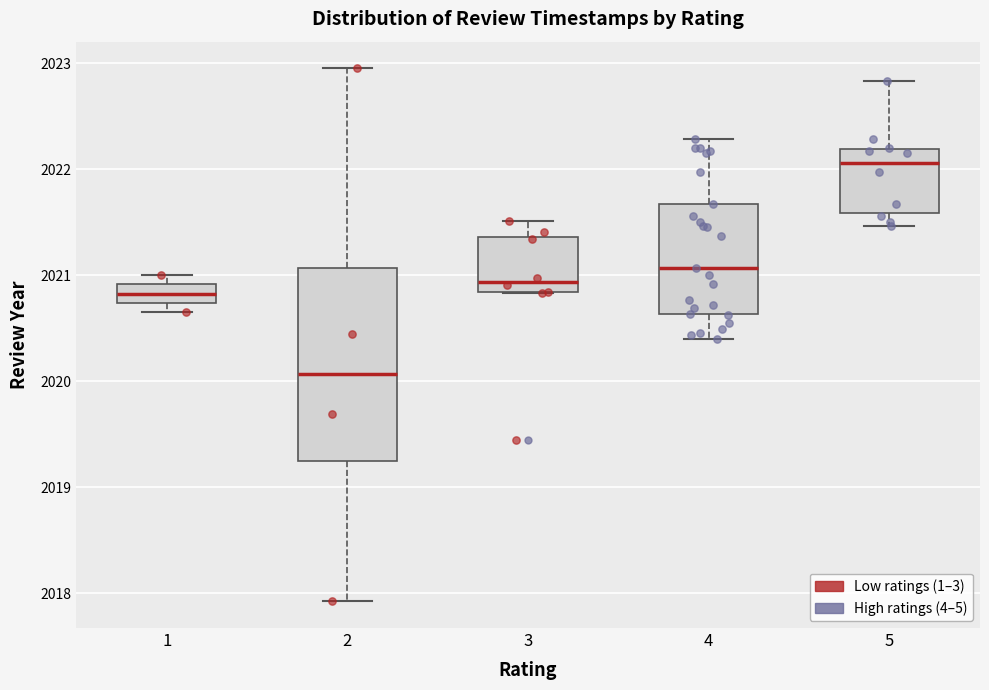

Reading left to right, transcribe this box plot: for each box, give where its median line is, the range the box spans, and where its two whiskers end, as read against the y-axis. The values are not printed on the chart, so give them approximately, as read against the axis.

1: median 2020.8, box 2020.7 to 2020.9, whiskers 2020.7 (below the box's lower edge) to 2021.0
2: median 2020.1, box 2019.2 to 2021.1, whiskers 2017.9 to 2023.0
3: median 2020.9, box 2020.8 to 2021.4, whiskers 2020.8 to 2021.5
4: median 2021.1, box 2020.6 to 2021.7, whiskers 2020.4 to 2022.3
5: median 2022.1, box 2021.6 to 2022.2, whiskers 2021.5 to 2022.8